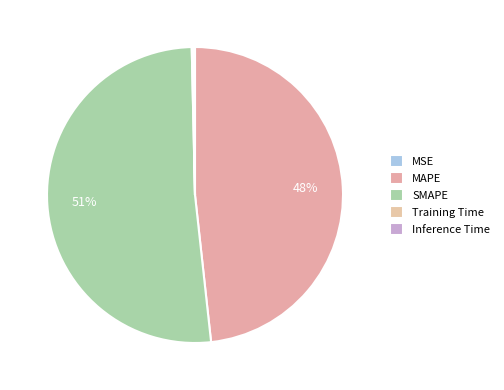

What percentage do Training Time and MSE together represent?

0.2%